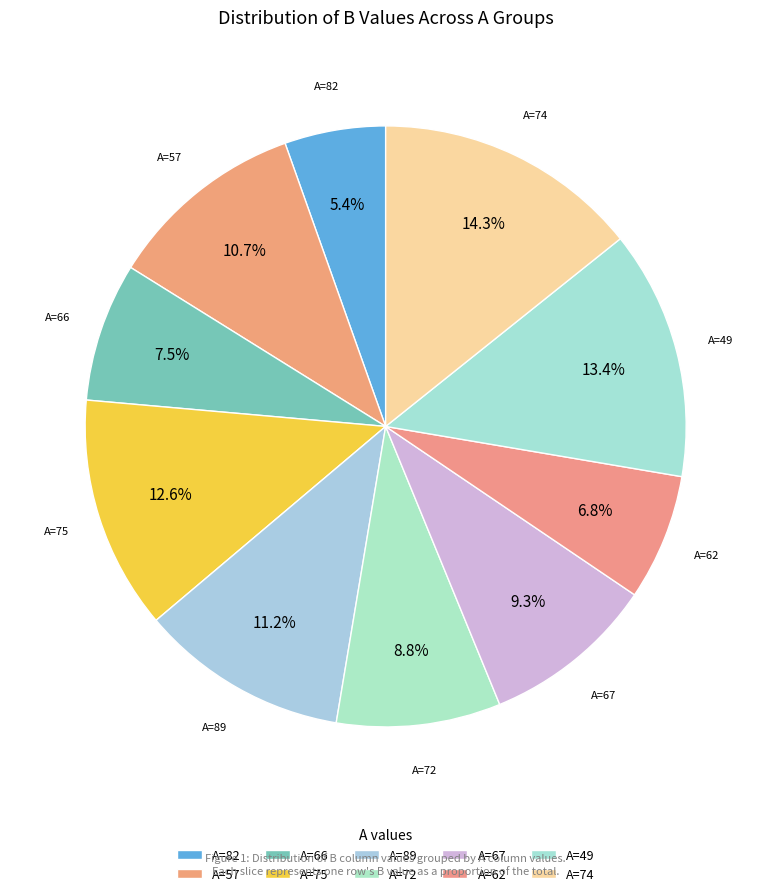

What is the smallest slice in the pie chart?

82